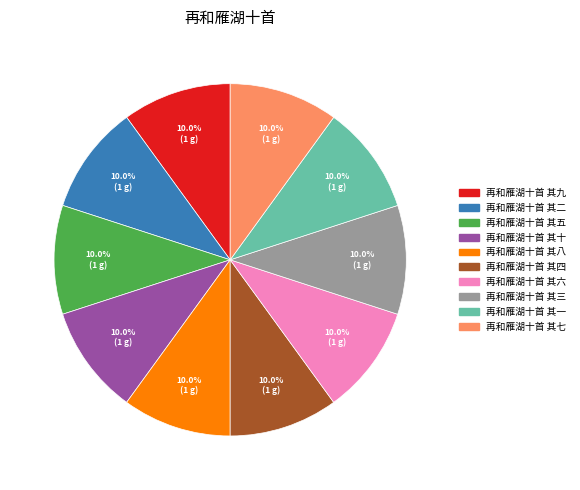

How much of the chart is everything except 再和雁湖十首 其五?

90.0%